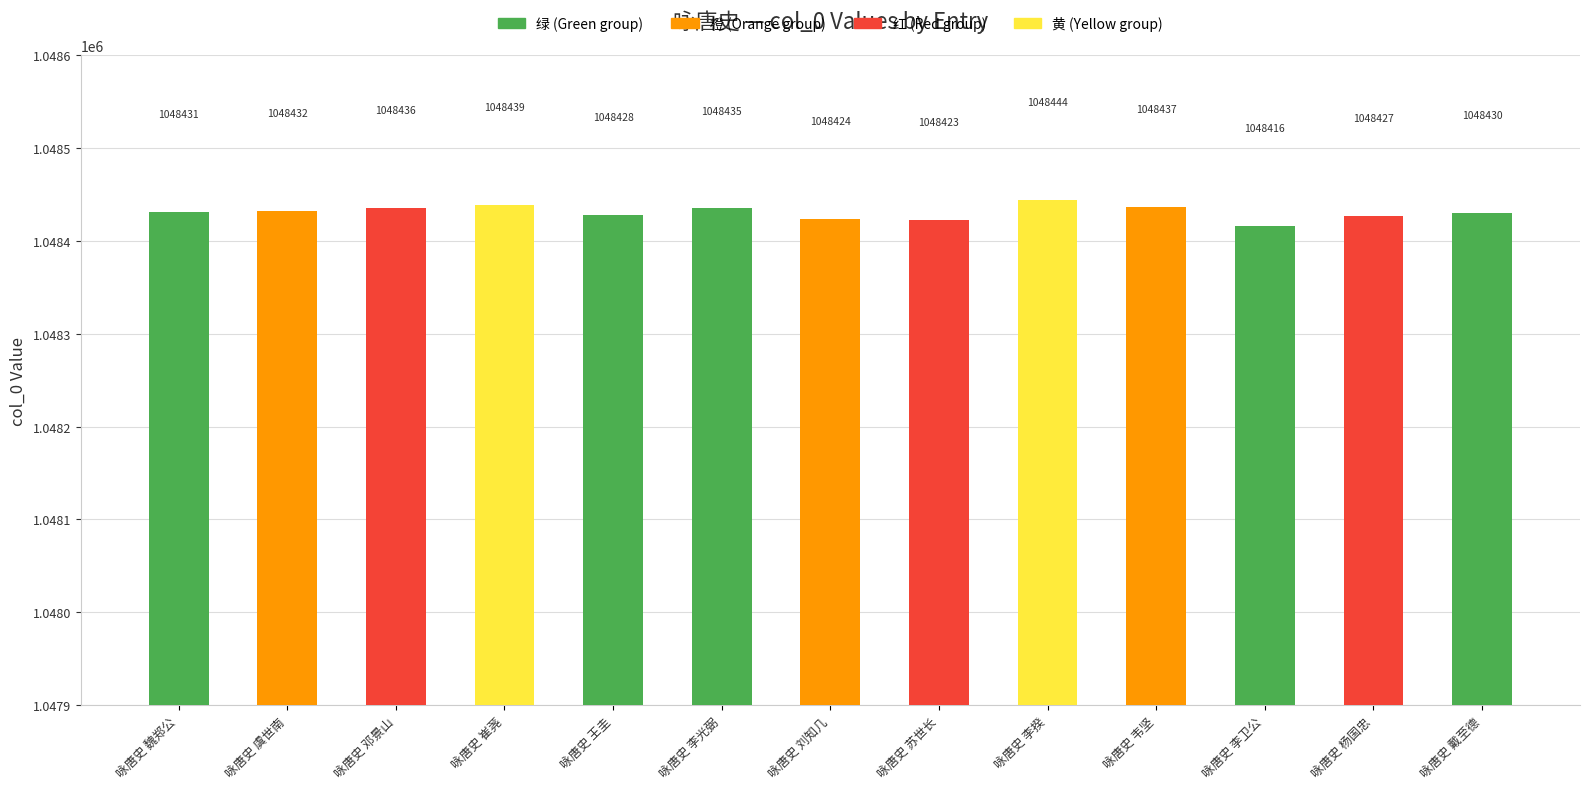

Rank the categories by value from lowest to highest.

咏唐史 李卫公, 咏唐史 苏世长, 咏唐史 刘知几, 咏唐史 杨国忠, 咏唐史 王圭, 咏唐史 戴至德, 咏唐史 魏郑公, 咏唐史 虞世南, 咏唐史 李光弼, 咏唐史 邓景山, 咏唐史 韦坚, 咏唐史 崔荛, 咏唐史 李揆